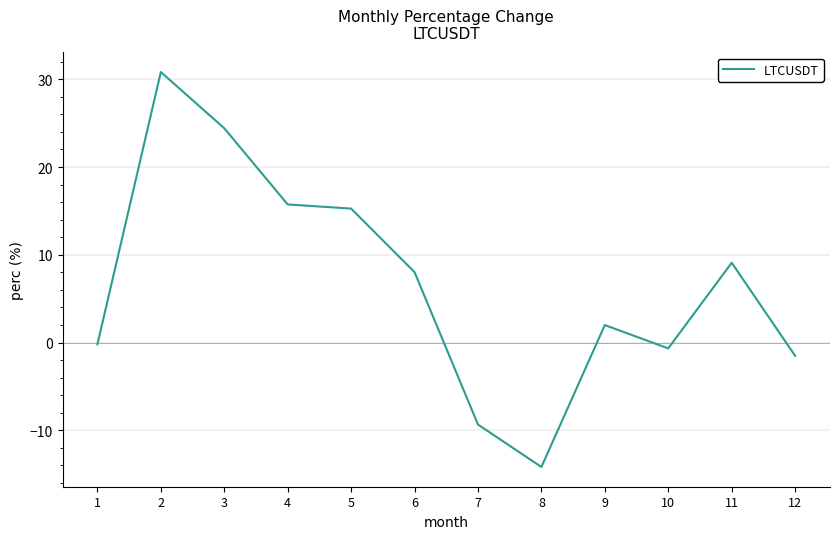

Reading right to left, what are all the values shown in this chart?

12=-1.5	11=9.1	10=-0.7	9=2.0	8=-14.2	7=-9.3	6=8.0	5=15.3	4=15.7	3=24.4	2=30.8	1=-0.2